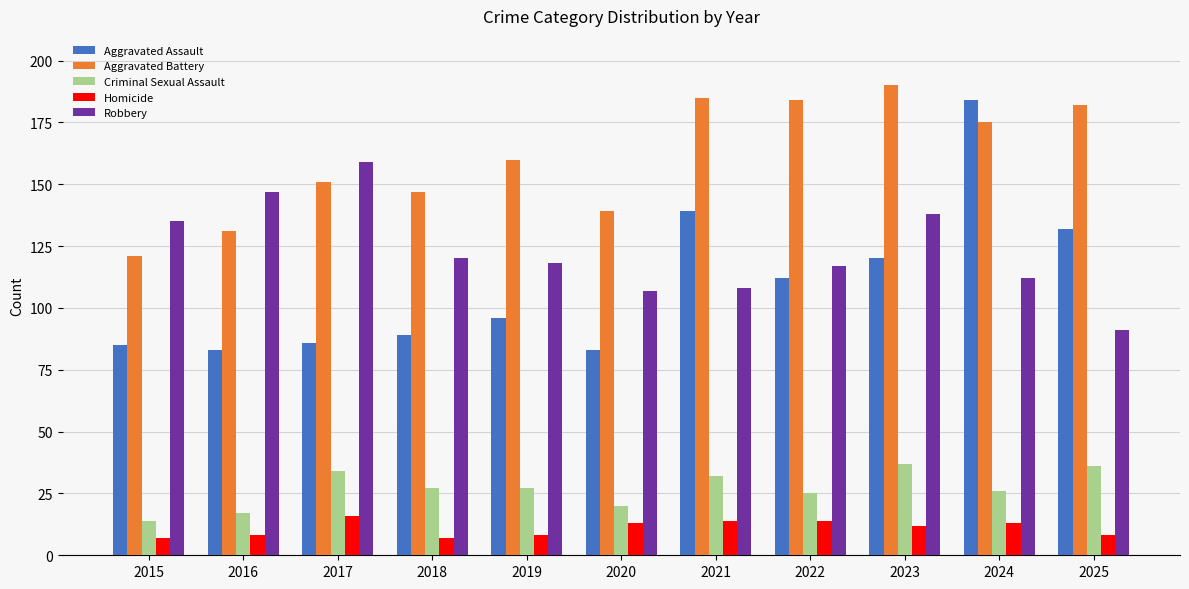

How many values in the Robbery series are below 118?

5